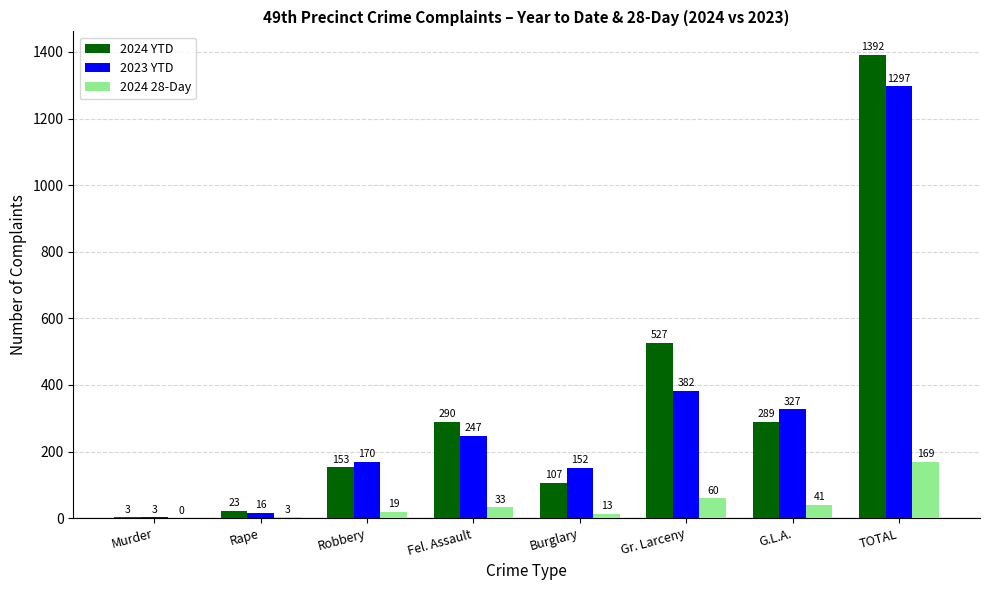

What is the highest value of the 2023 YTD series?

1297